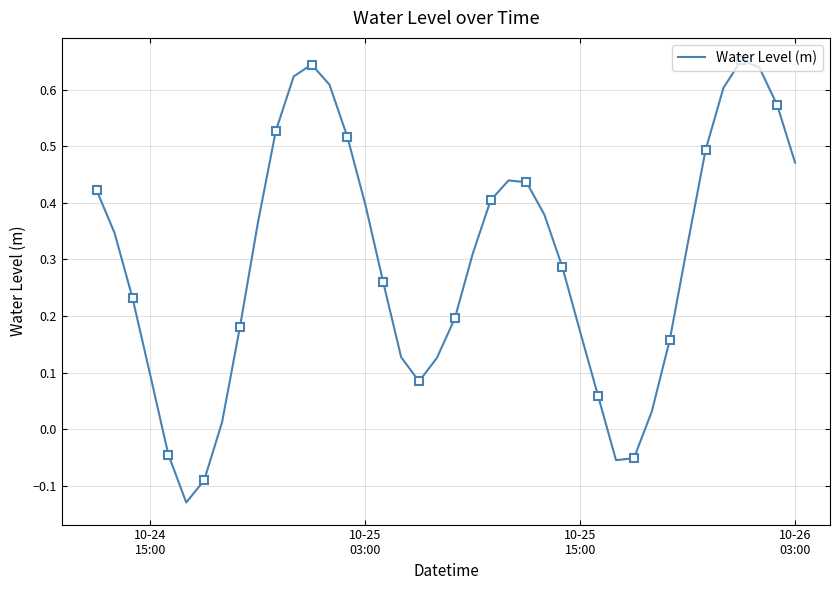

How many values exceed 0?

35